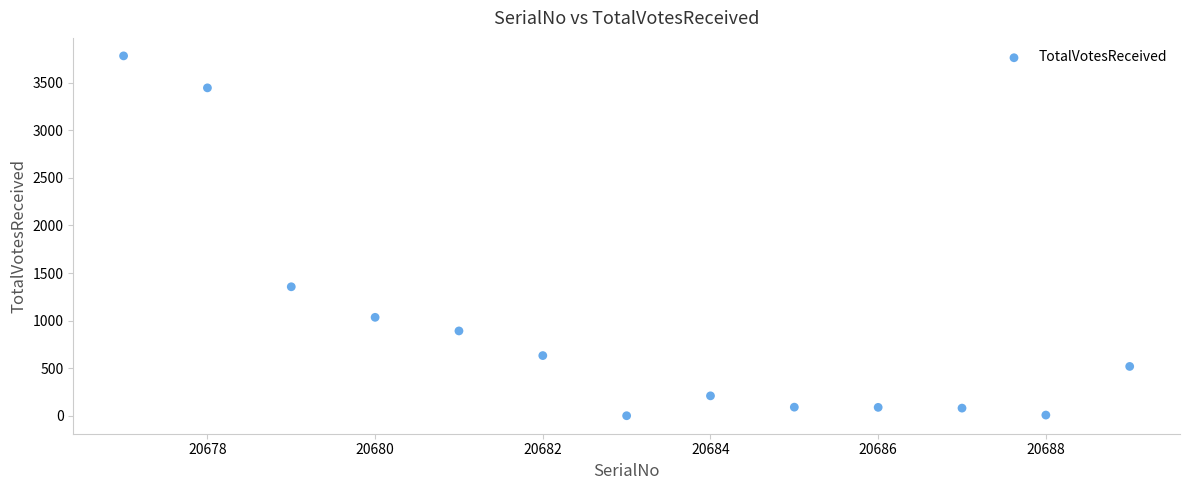

What is the range of Y values (max minus min)?

3781